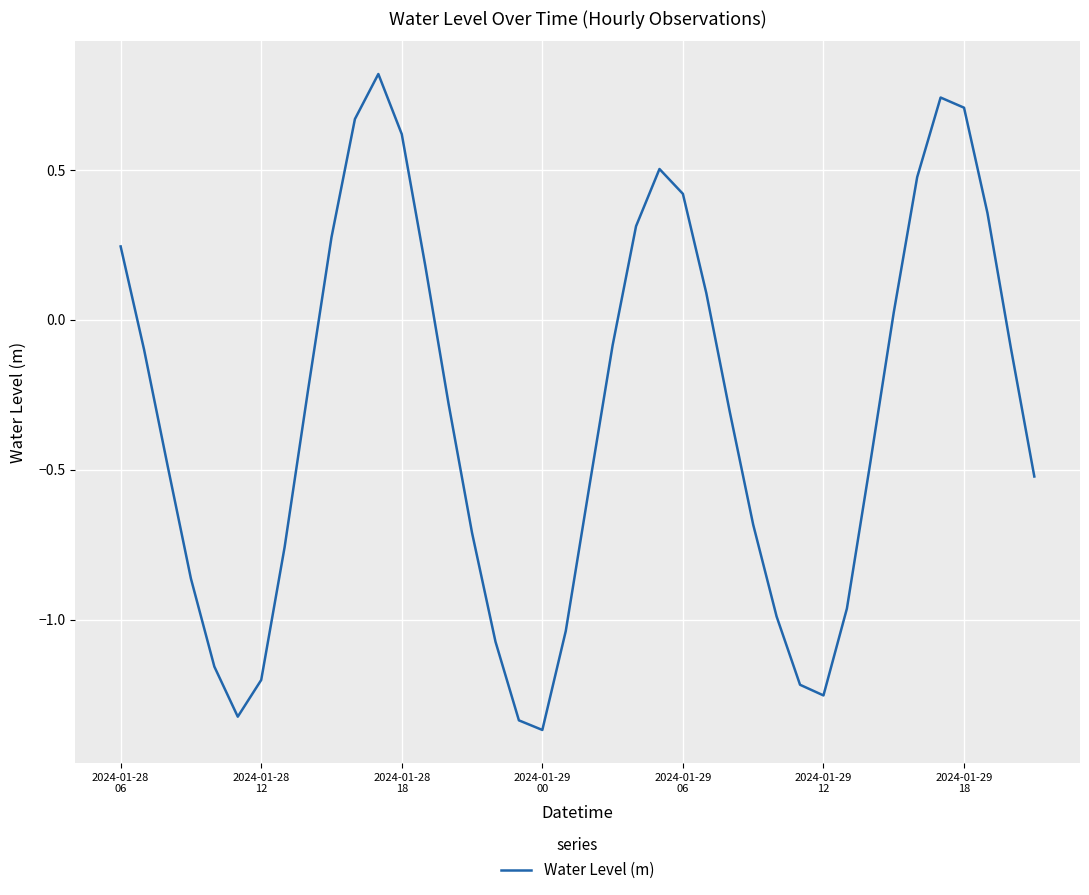

What is the difference between the maximum and second lowest values?

2.2